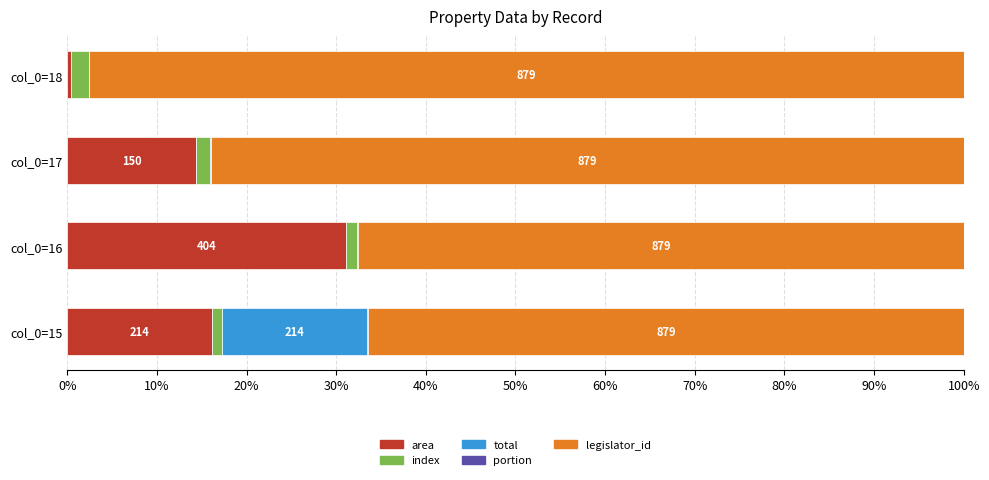

What is the average value of the area series?

15.5